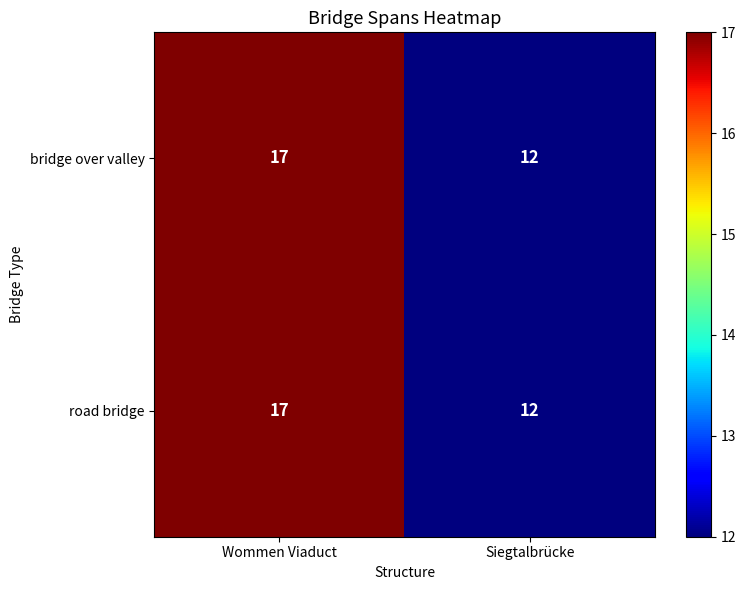

The bridge over valley series shows 26 at Wommen Viaduct. True or false?

False